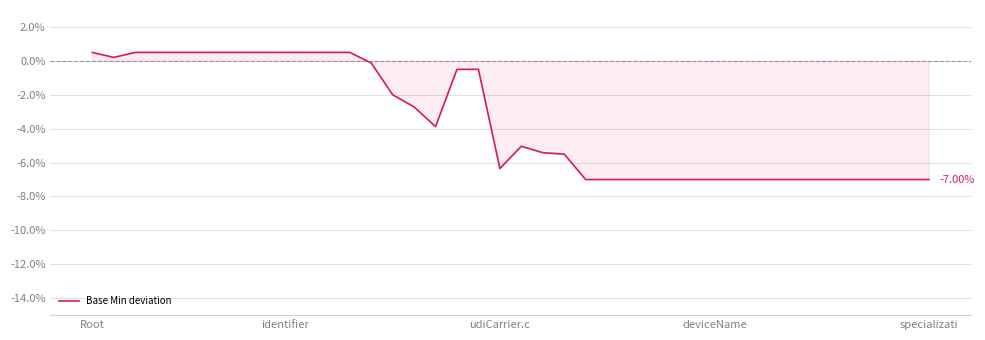

At which label is the value closest to 0?

13